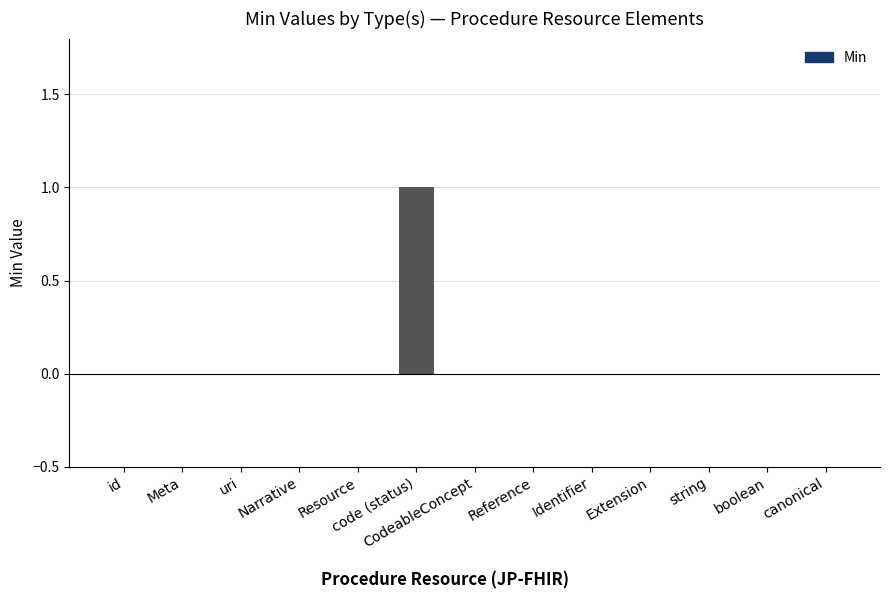

The chart shows a value of -1 at Meta. True or false?

False